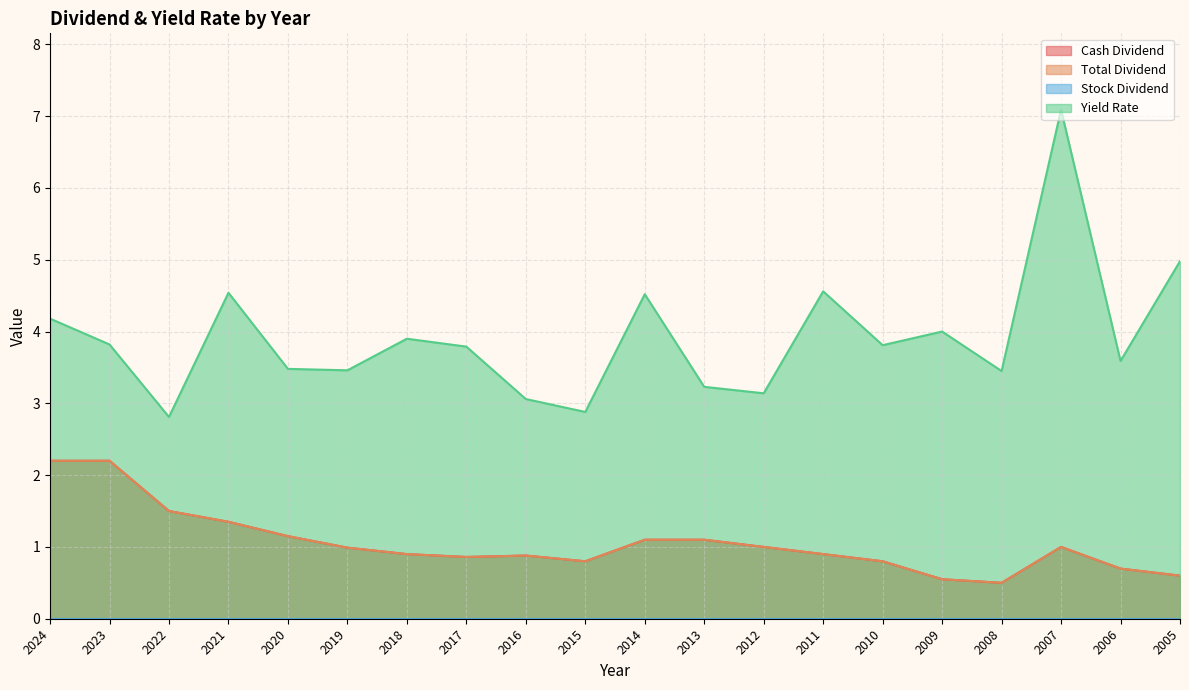

Which label corresponds to the smallest value in the chart?

2008